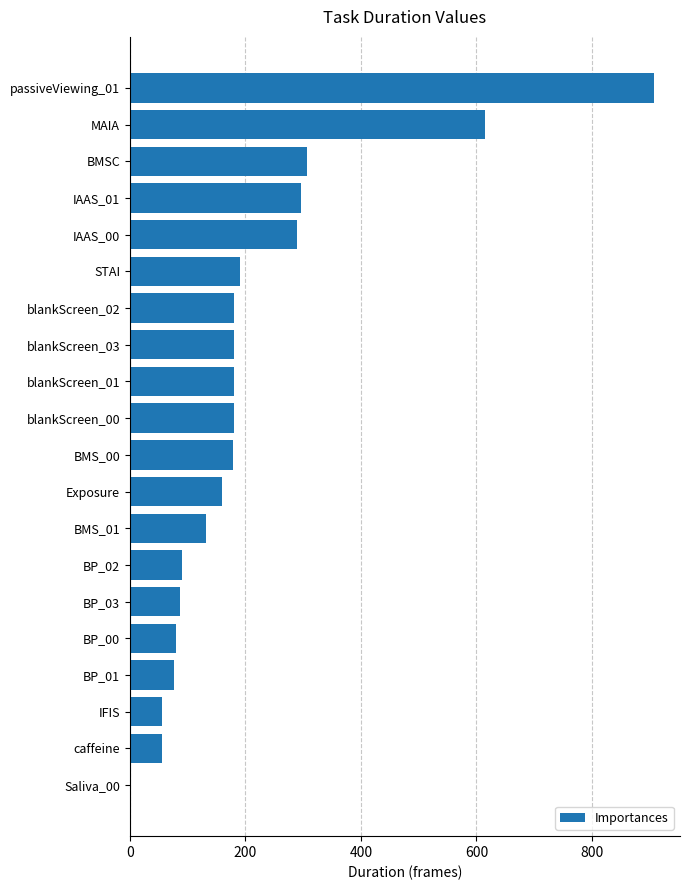

What is the change in value from IAAS_01 to blankScreen_01?

-117